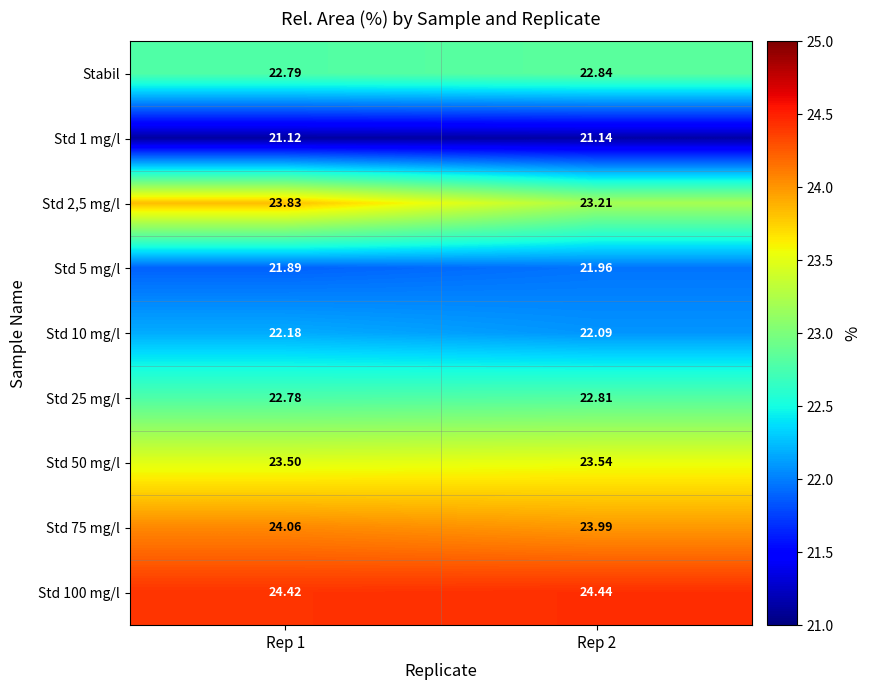

How many distinct data groups are displayed?

9